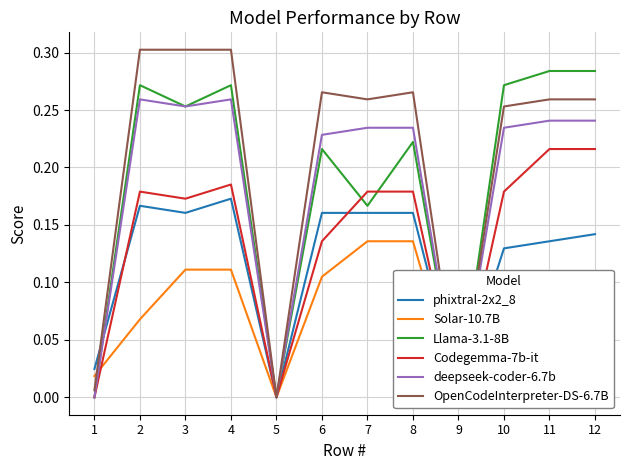

What is the difference between the second highest and minimum values in the Codegemma-7b-it series?

0.2